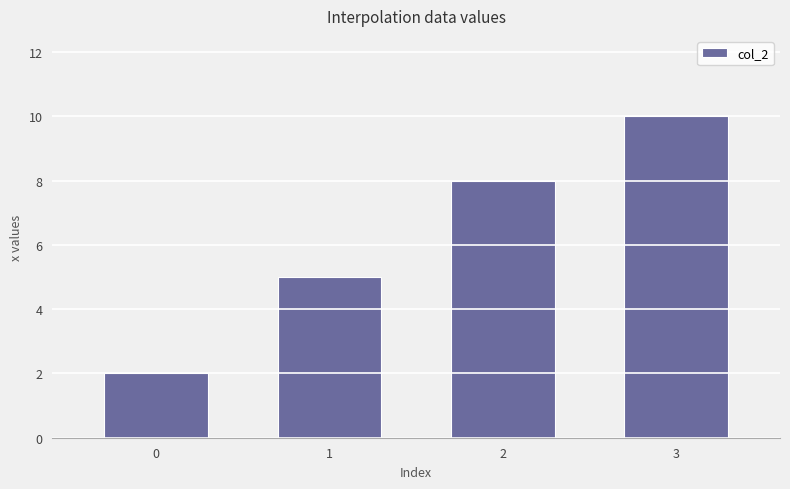

At which category does the chart reach its peak across all series?

3